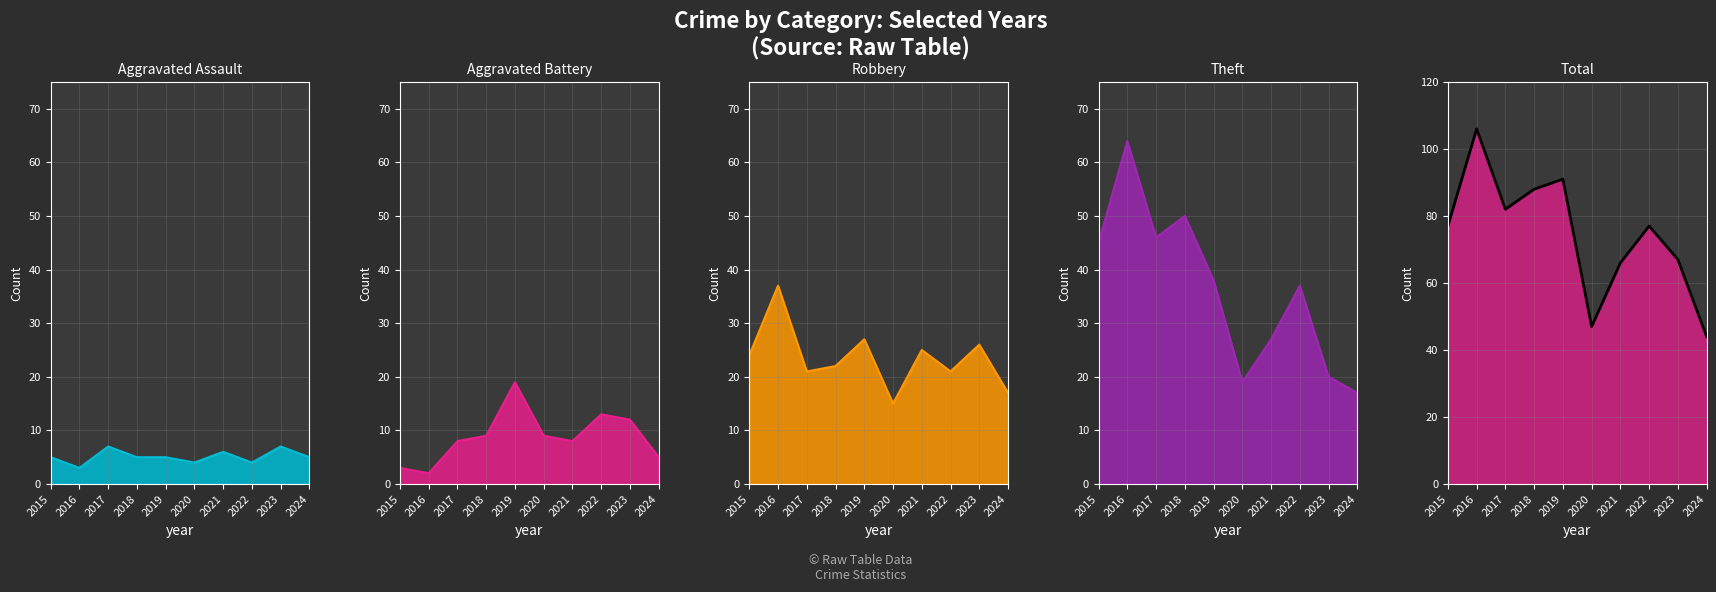

At which category is the sum across all series the highest?

2016